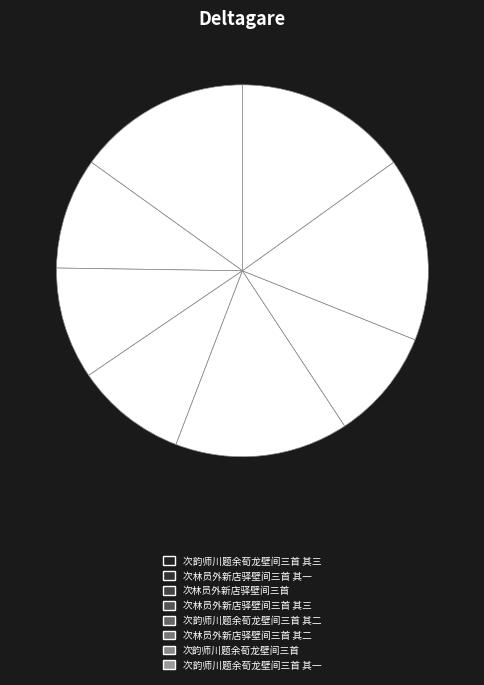

Count the number of slices in the pie.

8